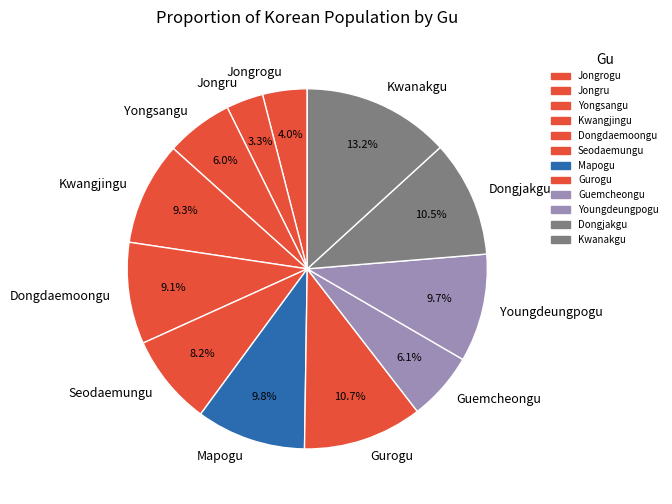

To the nearest percent, what is the difference between the largest and smallest slice percentages?

10%